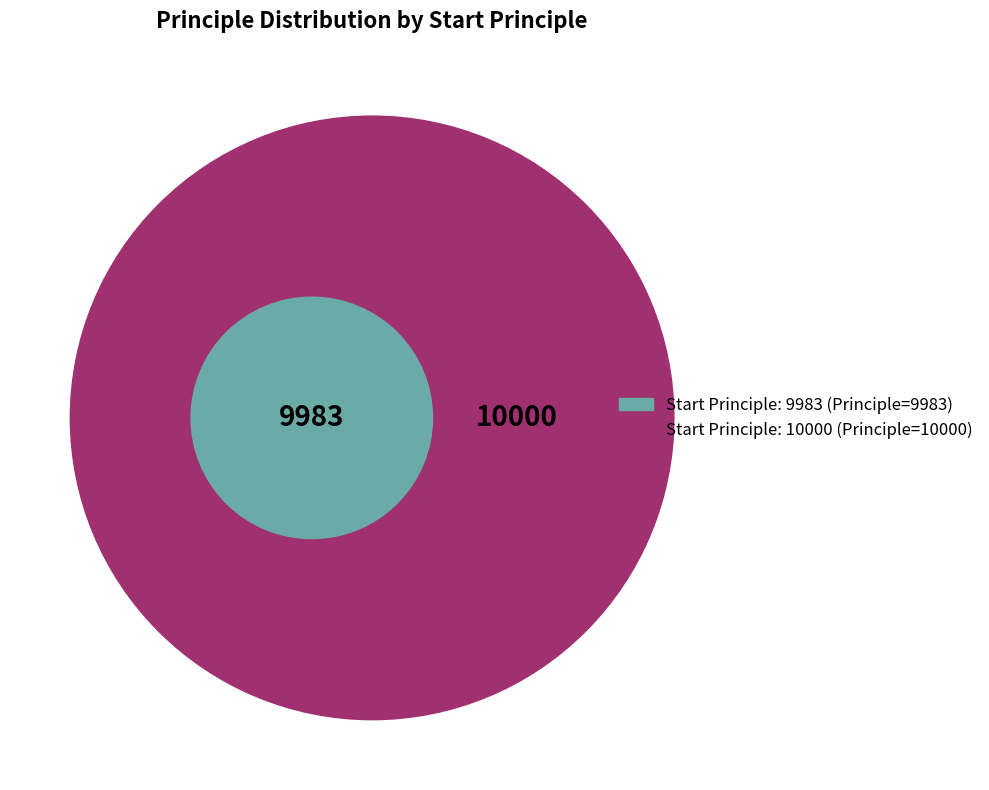

Combined, do 9983 and 10000 account for over 50%?

Yes